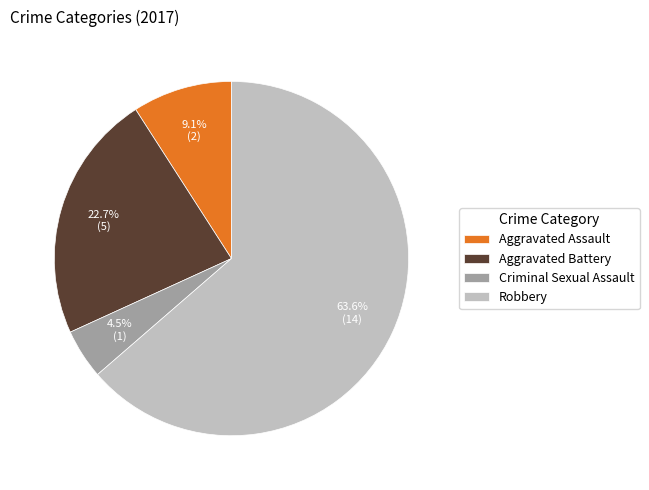

Combined, do Aggravated Assault and Robbery account for over 50%?

Yes